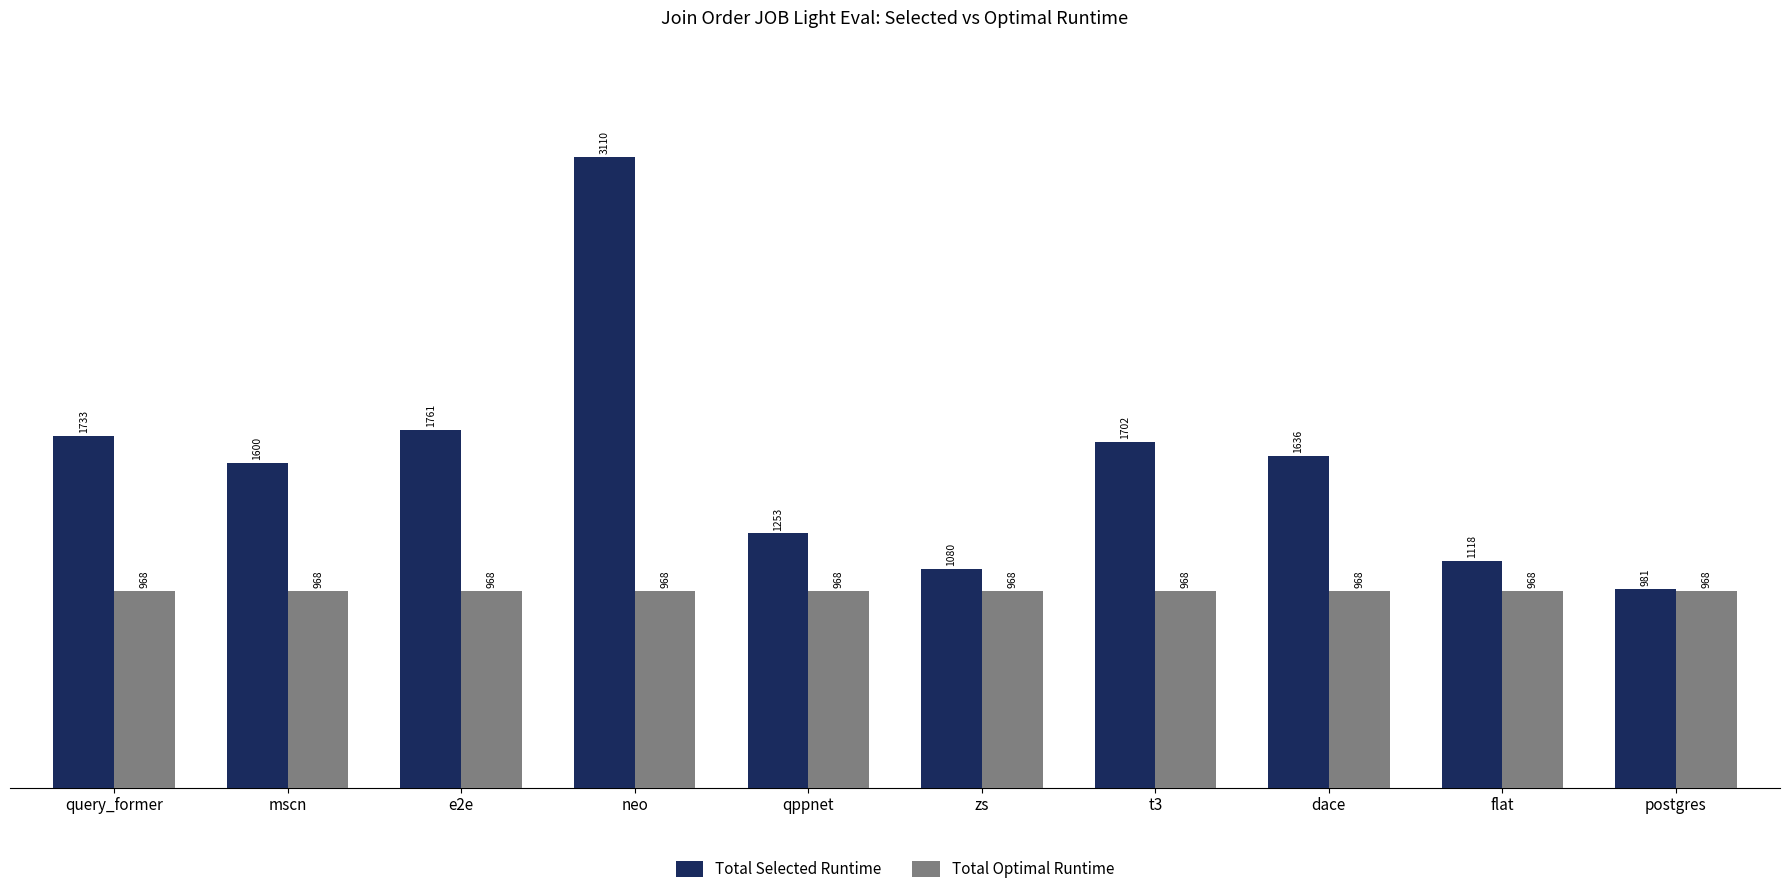

Rank the series by their maximum value, from highest to lowest.

Total Selected Runtime, Total Optimal Runtime